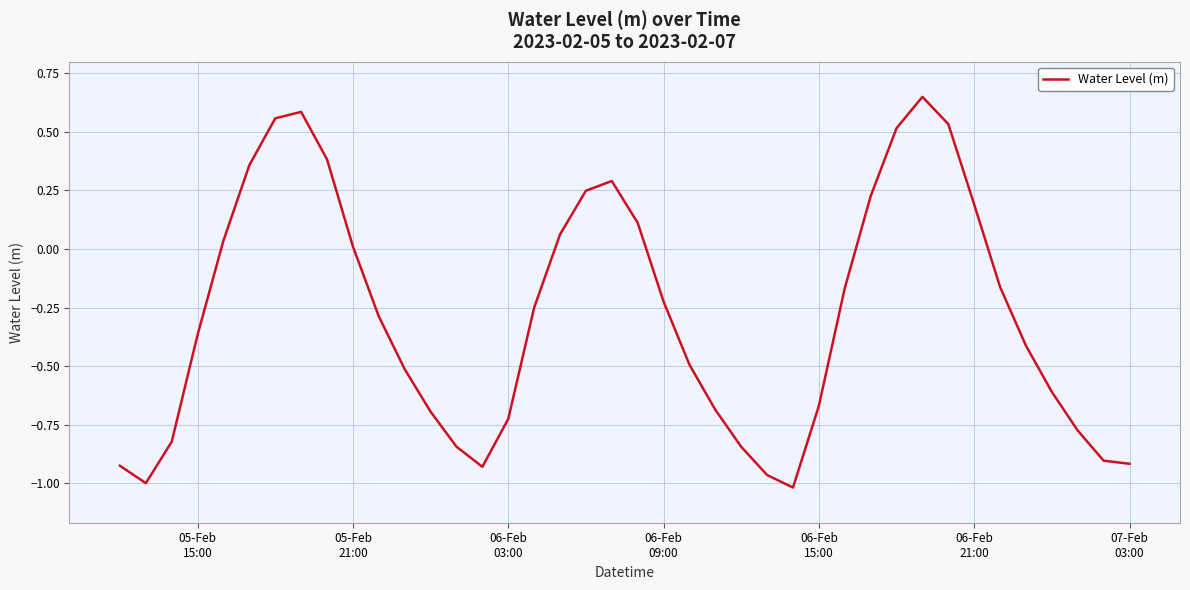

What is the difference between the maximum and minimum values?

1.7